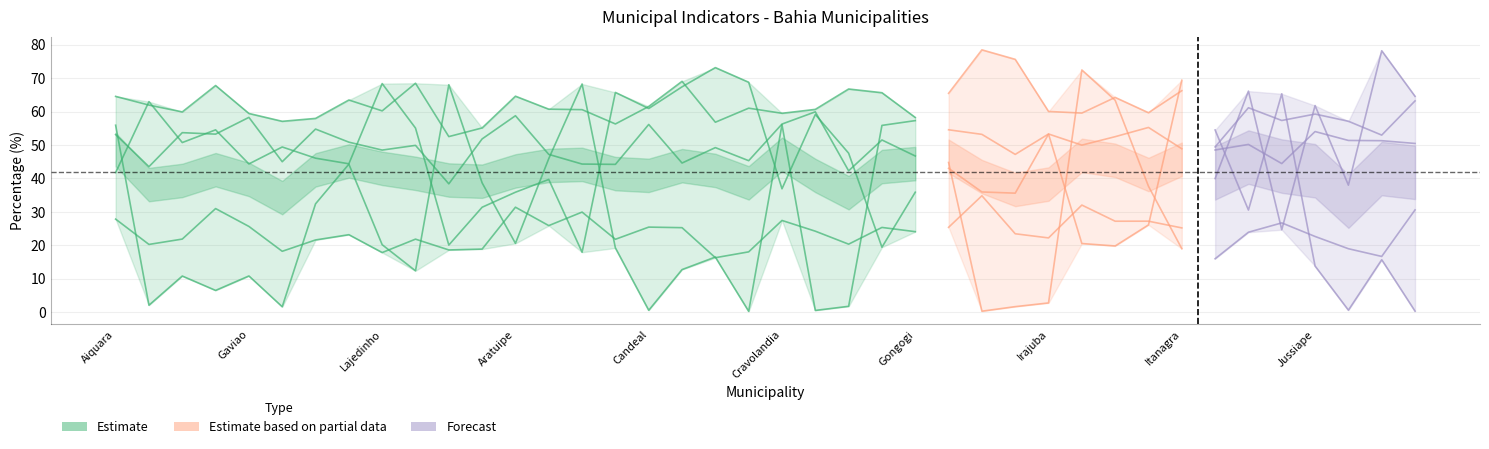

The value of Perc Alfabetizacao at Lajedinho is 31.5. True or false?

False